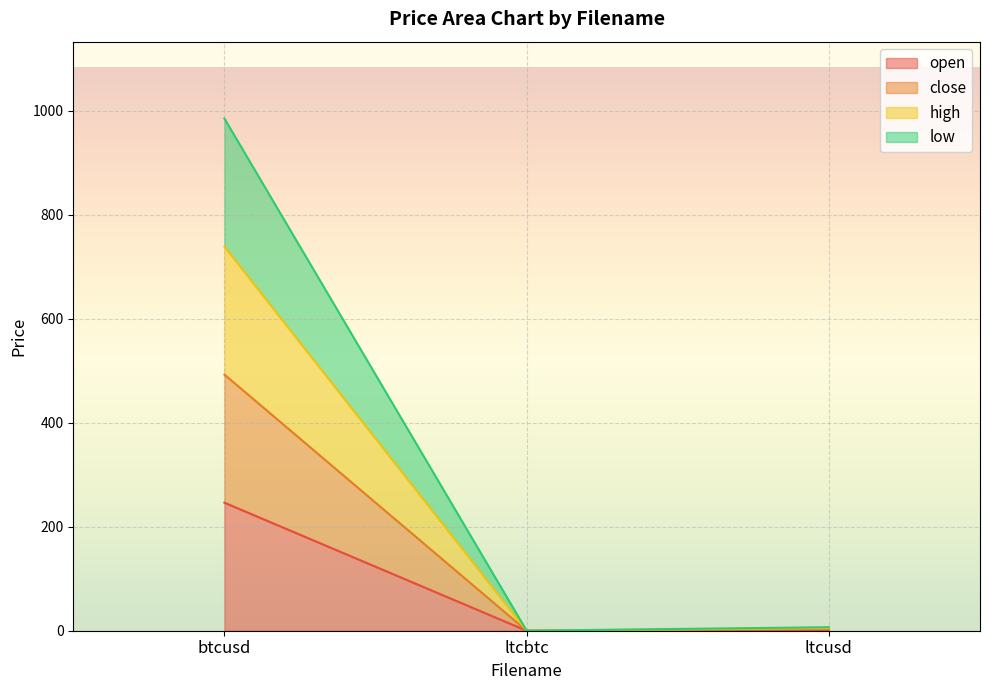

At which label is low closest to 492?

ltcusd